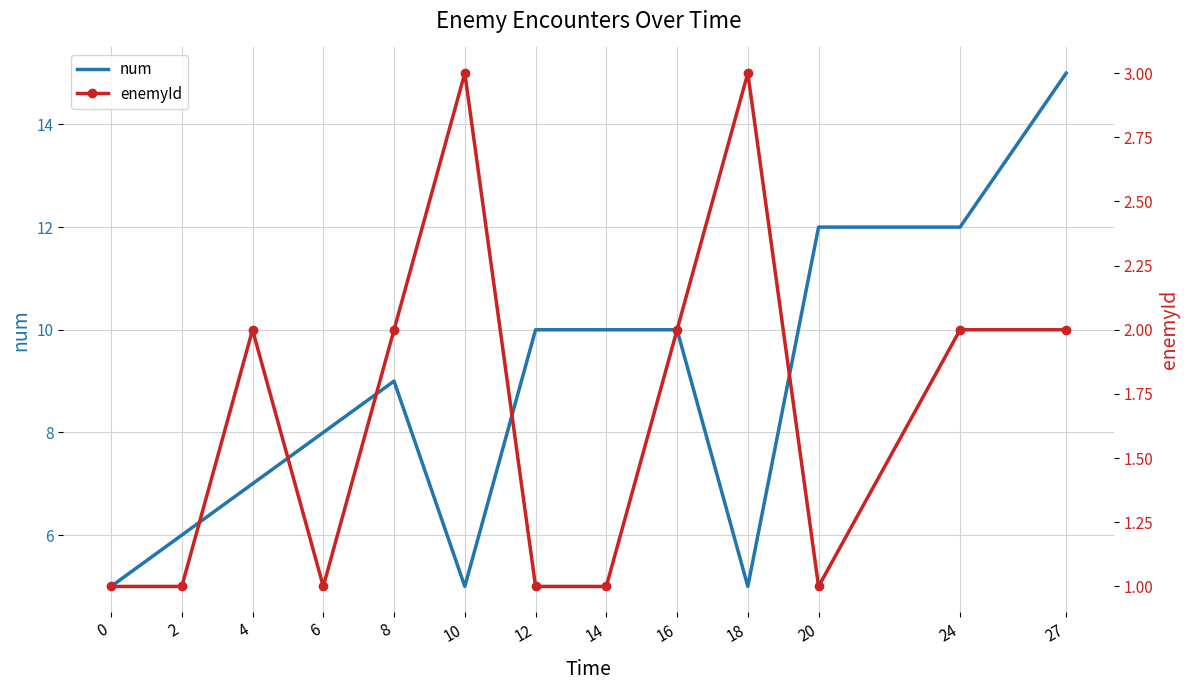

What are all the series names shown in the legend?

num, enemyId